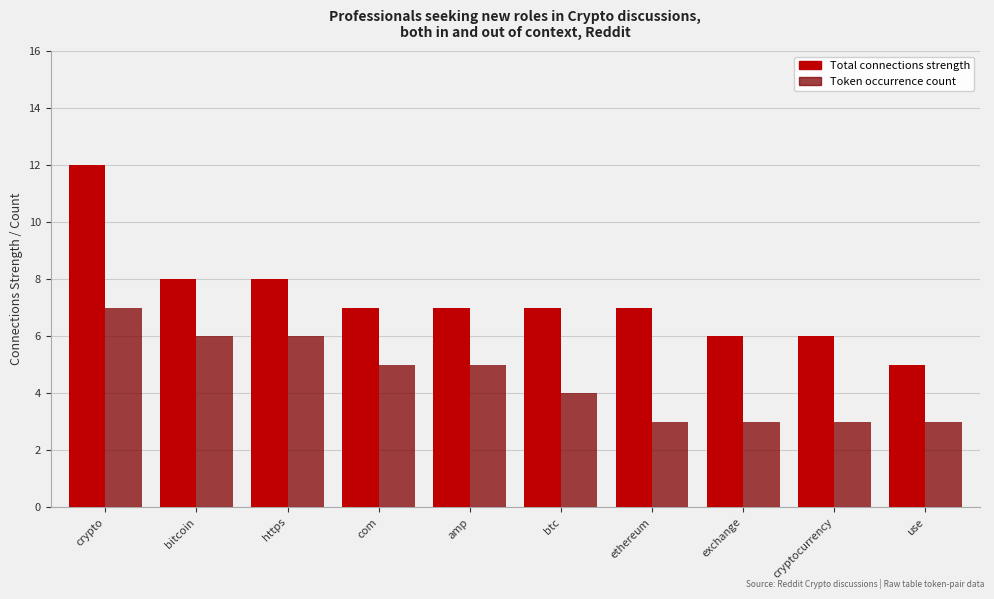

What is the sum of the Token occurrence count values at amp and bitcoin?

11